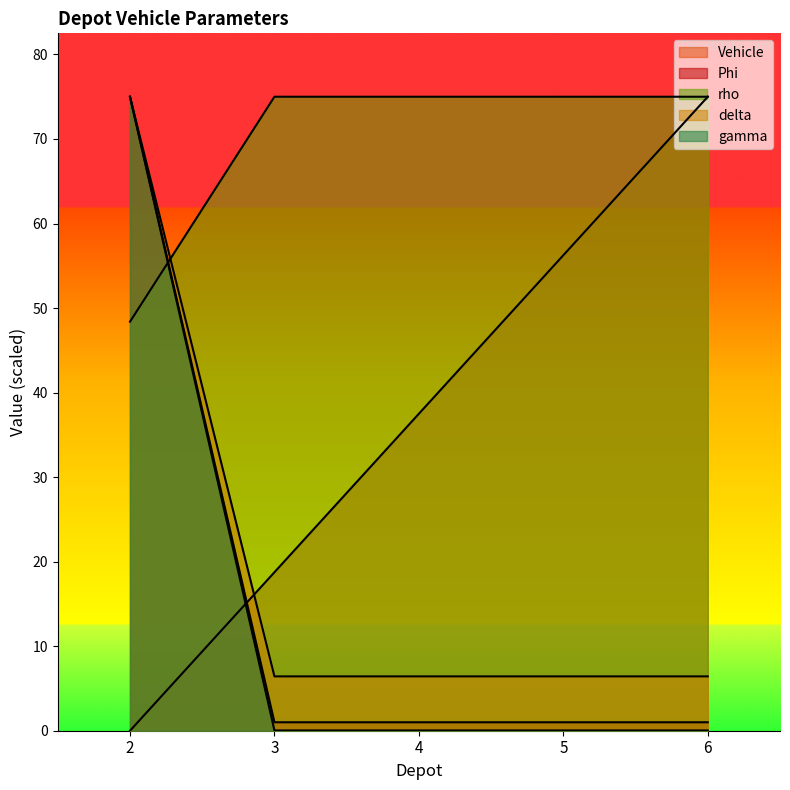

The Phi series shows 33.7 at 2. True or false?

False